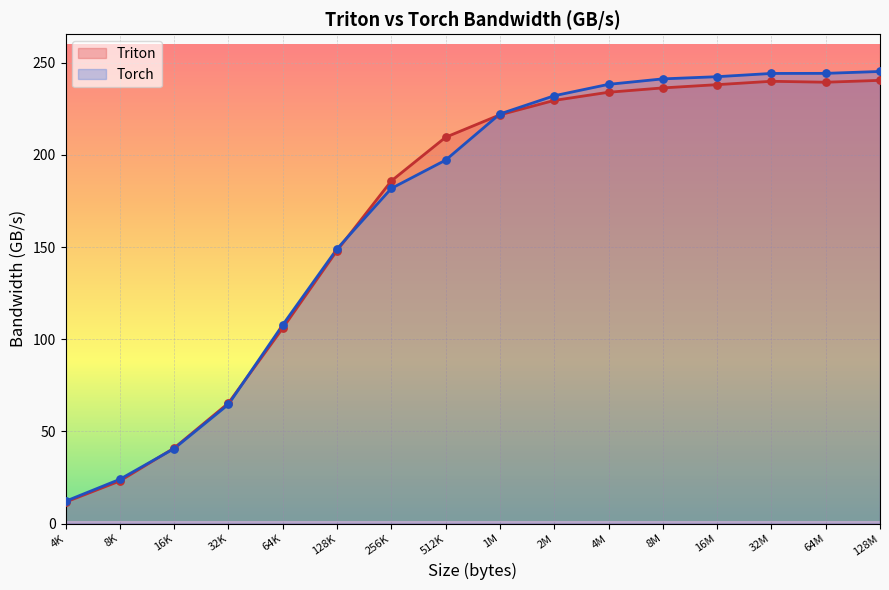

Which series has the widest spread of values?

Torch